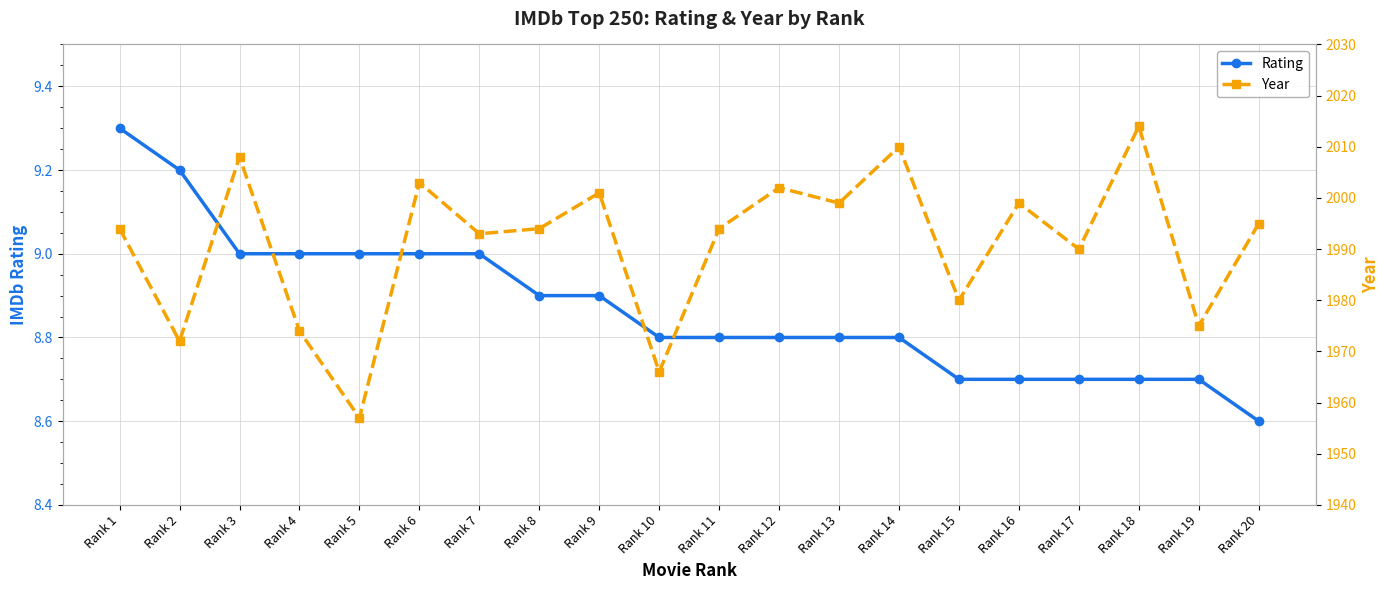

The Year series shows 761.6 at Rank 10. True or false?

False